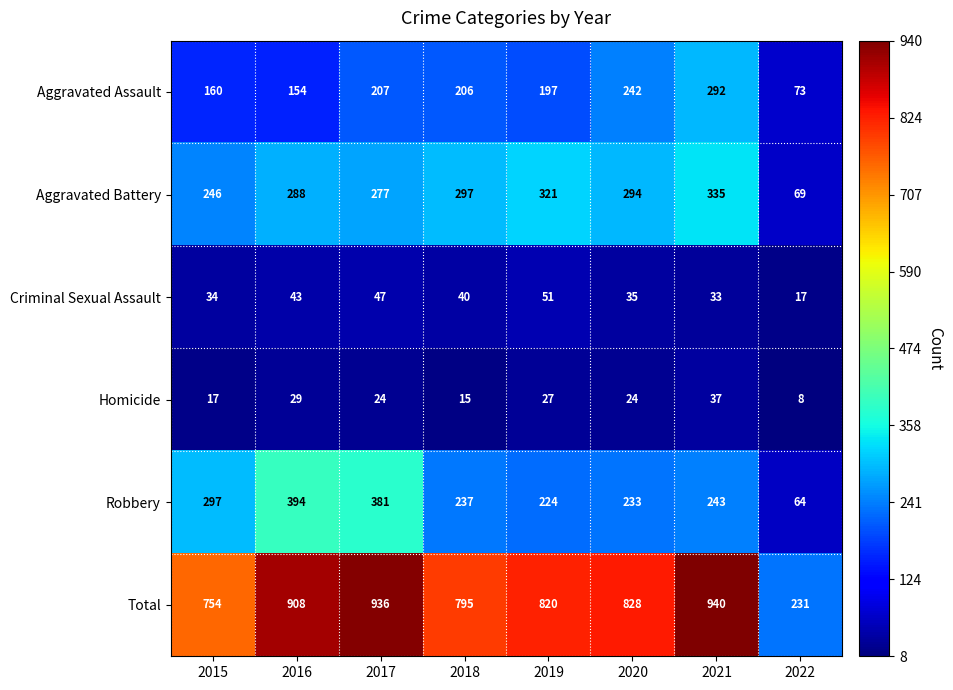

Between 2015 and 2022, which series saw the biggest shift?

Total